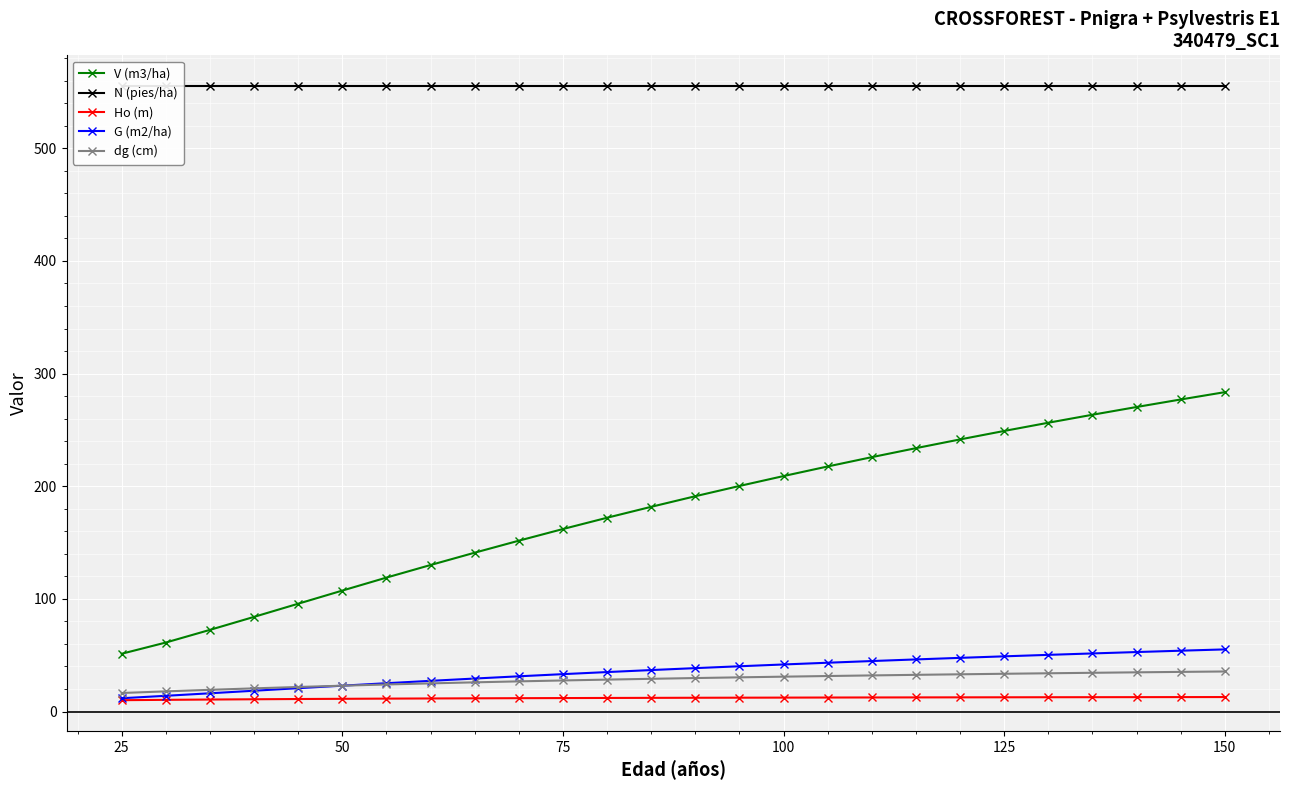

Which series has the largest total across all categories?

N (pies/ha)